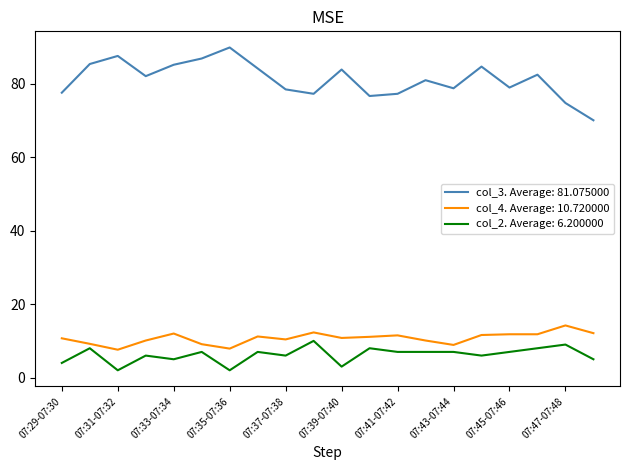

What is the greatest value displayed?

89.8